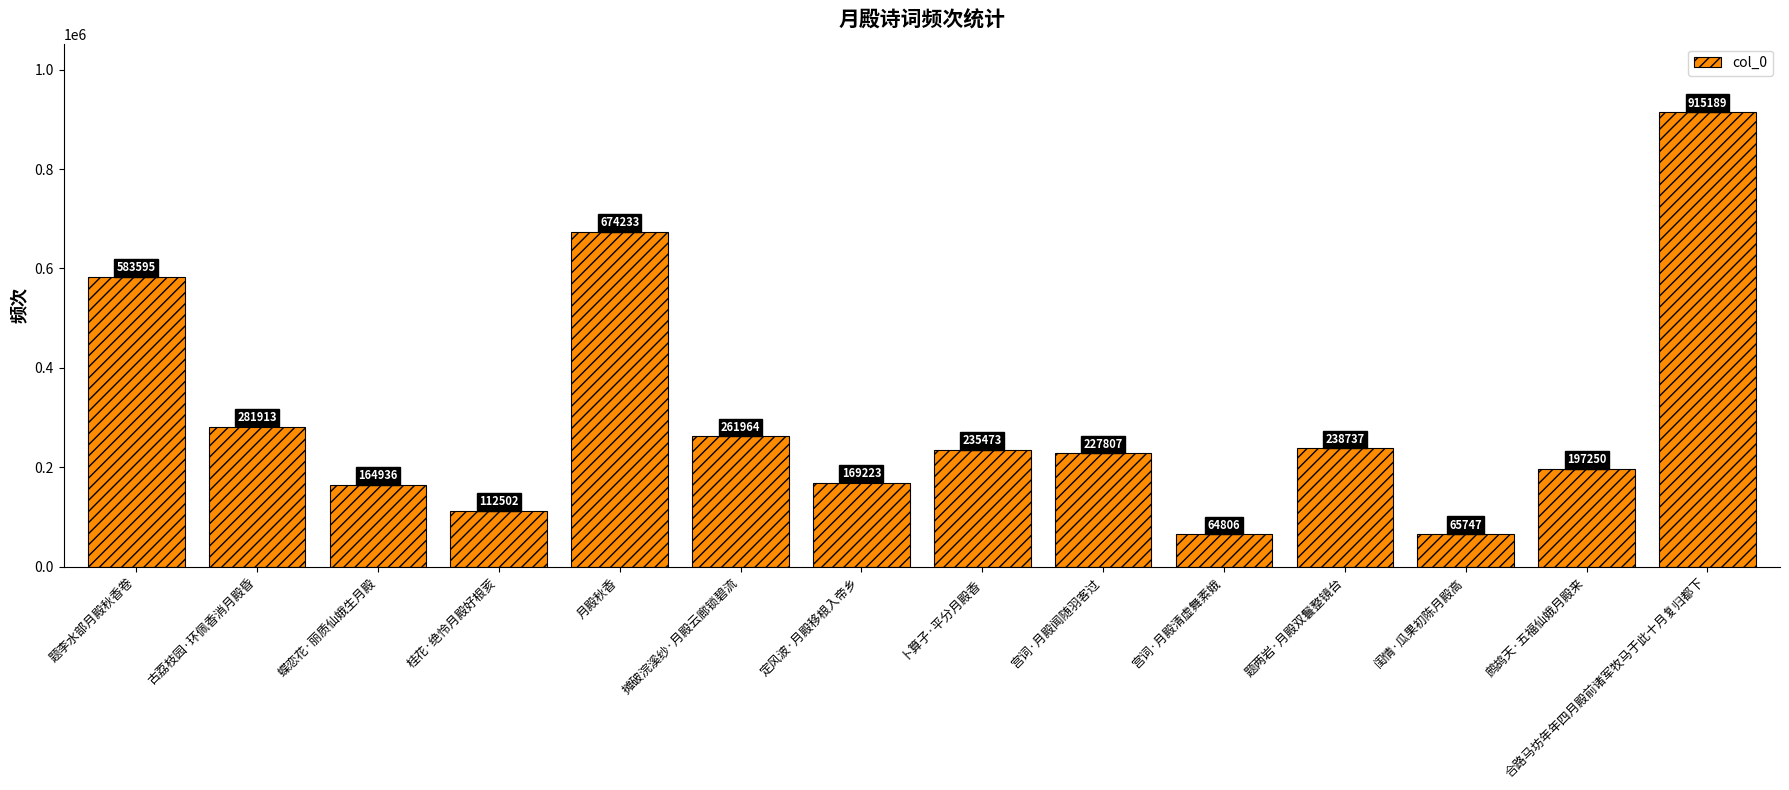

What value does the data have at 定风波·月殿移根入帝乡?

169223